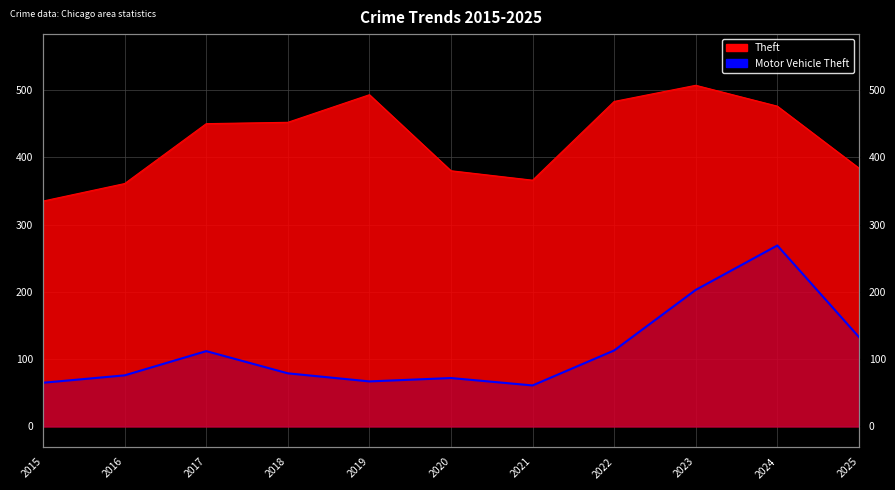

The chart shows a value of 65 at 2015. True or false?

True